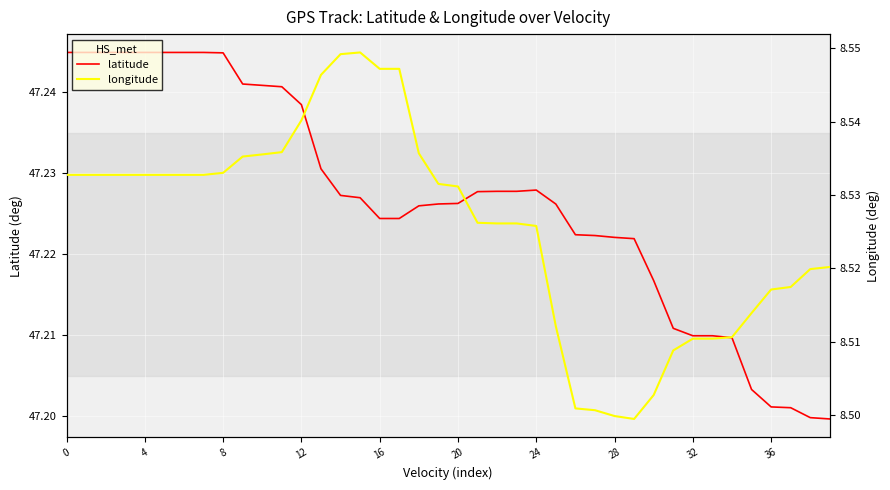

What is the value of the longitude point at the 25th from the left?

8.5